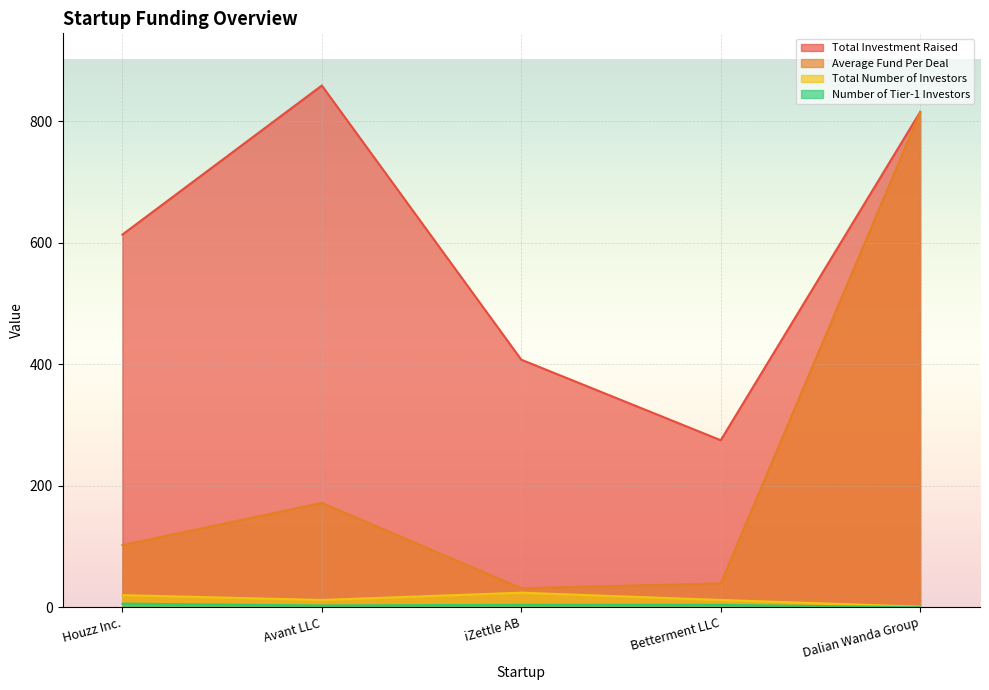

The Number of Tier-1 Investors series shows 3.0 at Avant LLC. True or false?

True